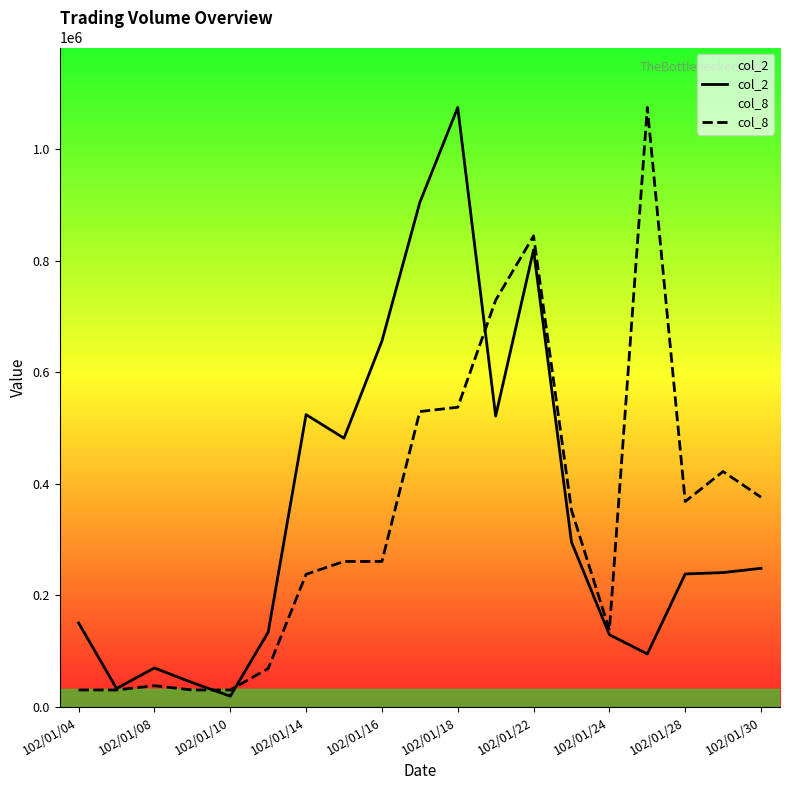

List the series in order of their peak value, highest first.

col_2, col_8